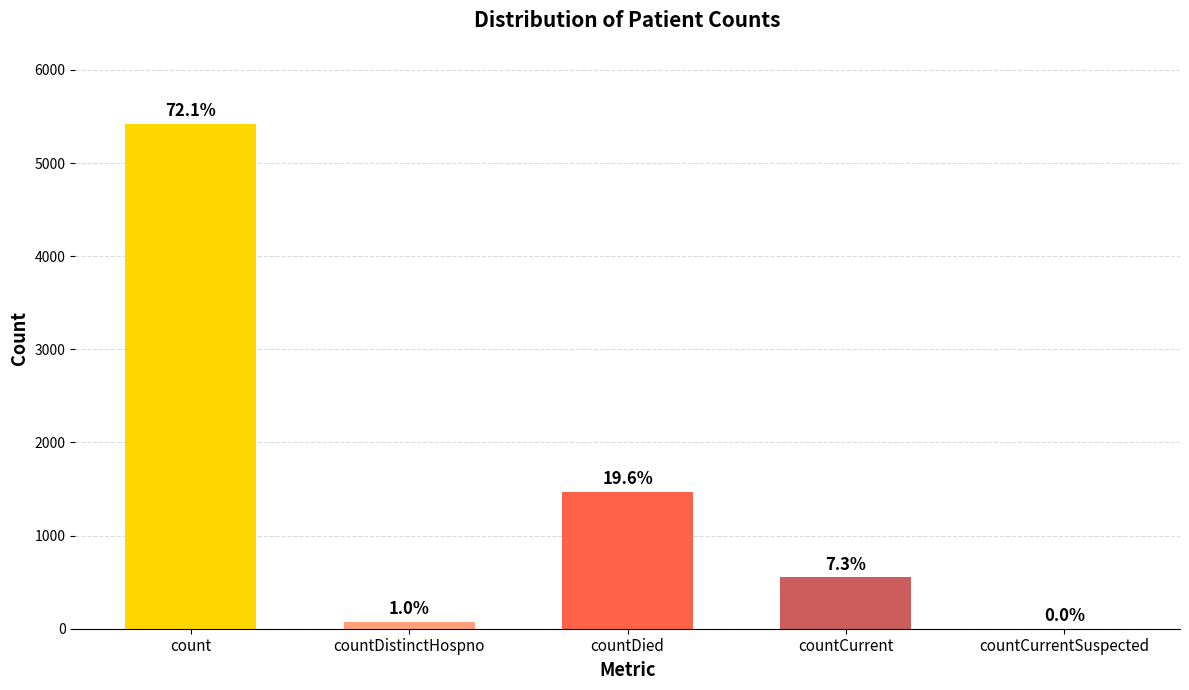

What is the label of the 1st bar from the left?

count